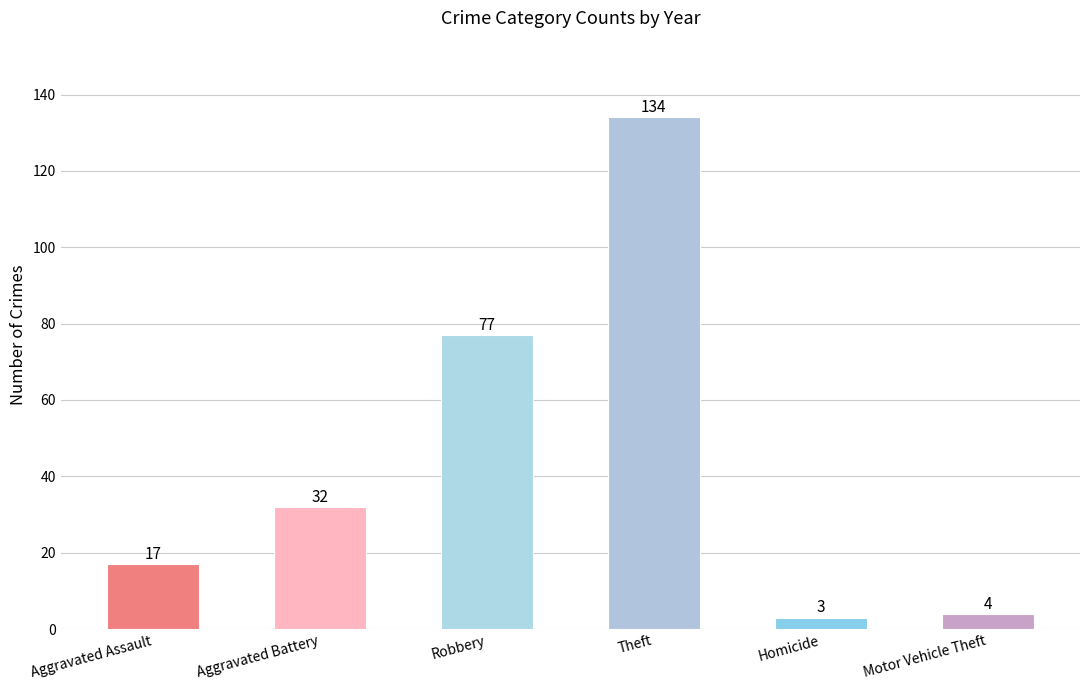

What is the difference between the second highest and minimum values?

74